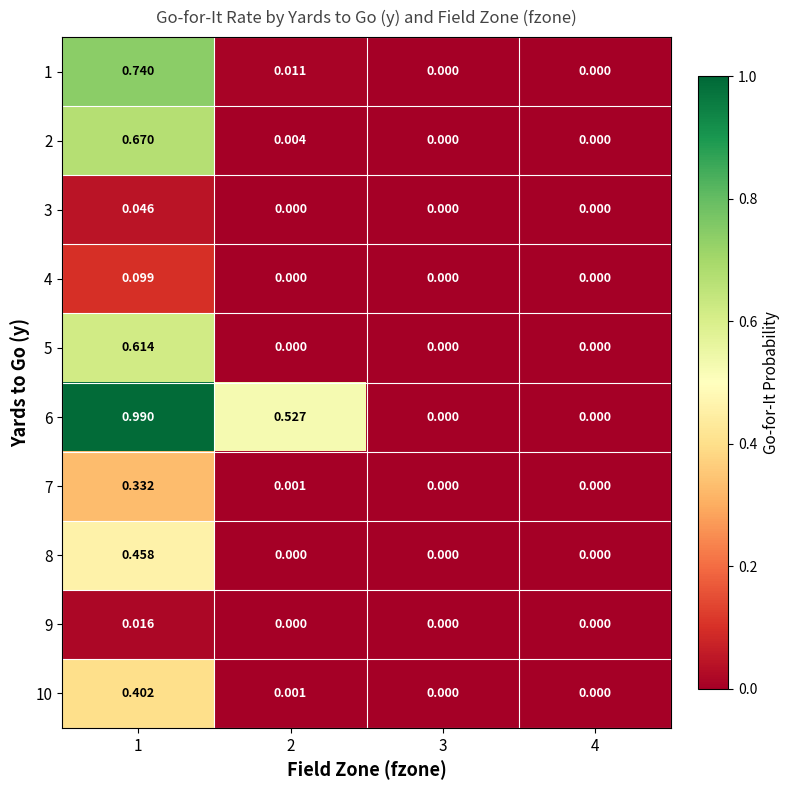

Between 1 and 3, which series saw the biggest shift?

6